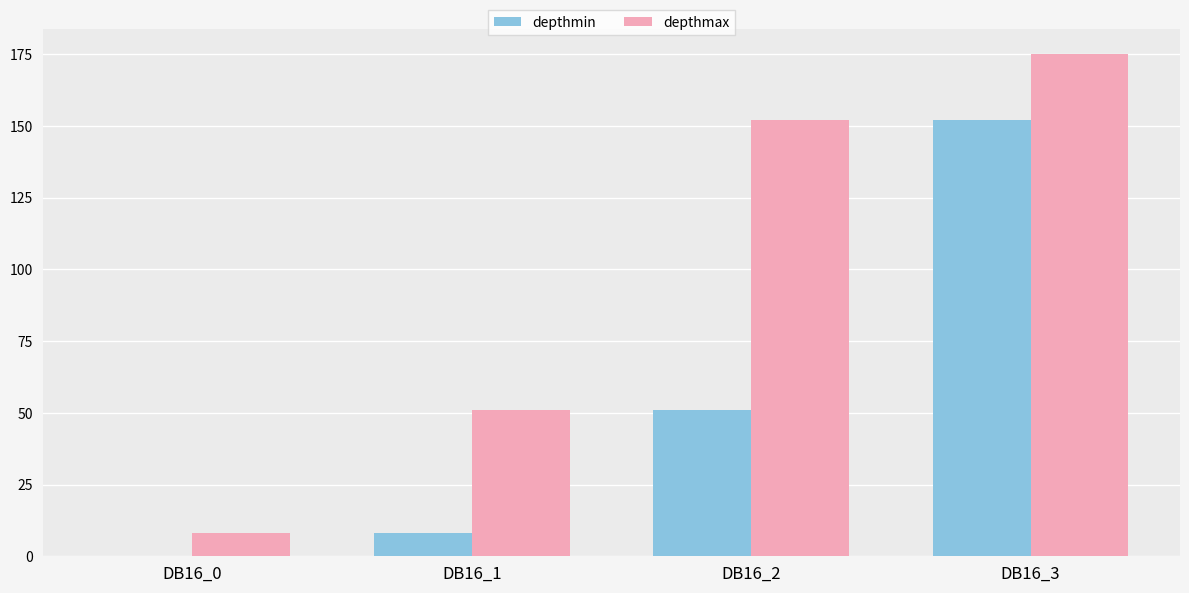

What is the sum of the depthmin values at DB16_3 and DB16_2?

203